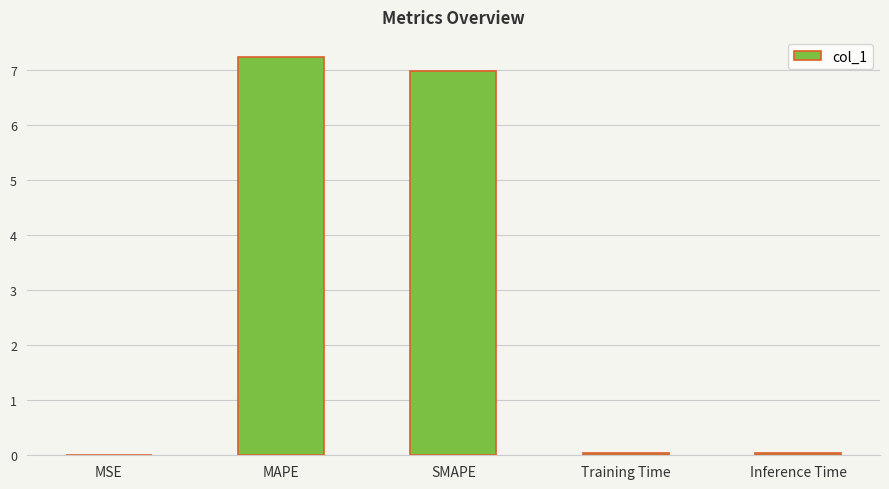

Does the chart contain stacked bars?

No